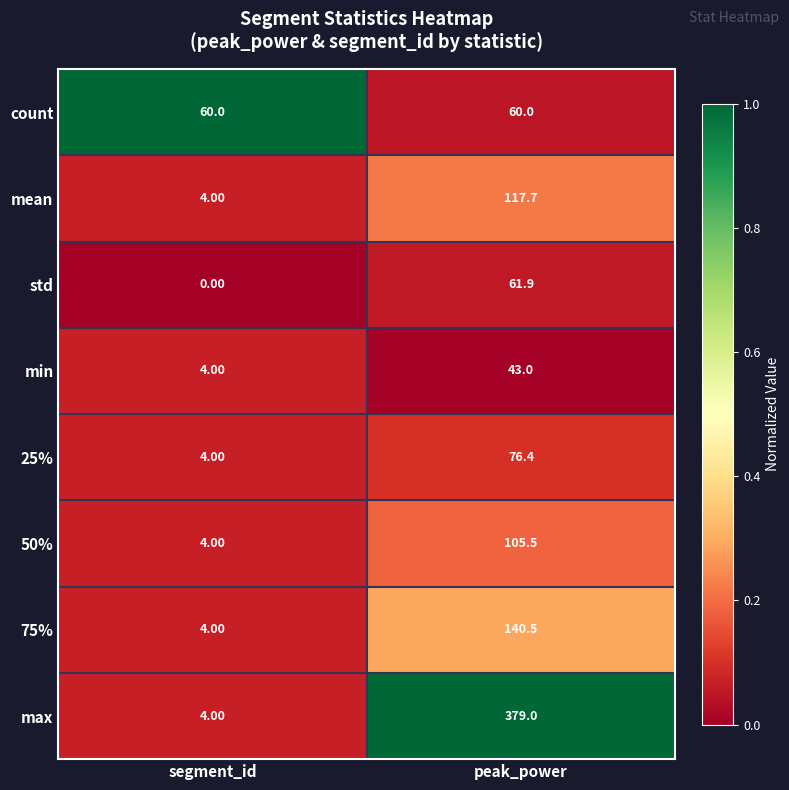

Which series has the largest total across all categories?

max